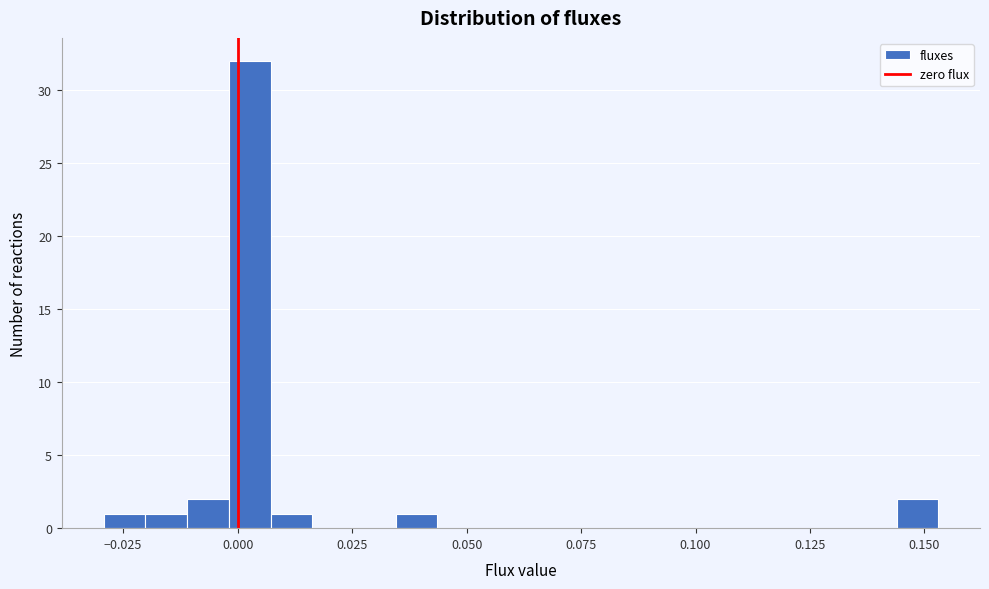

Read against the x-axis, roughly where is the centre of the tallest bar?

0.005